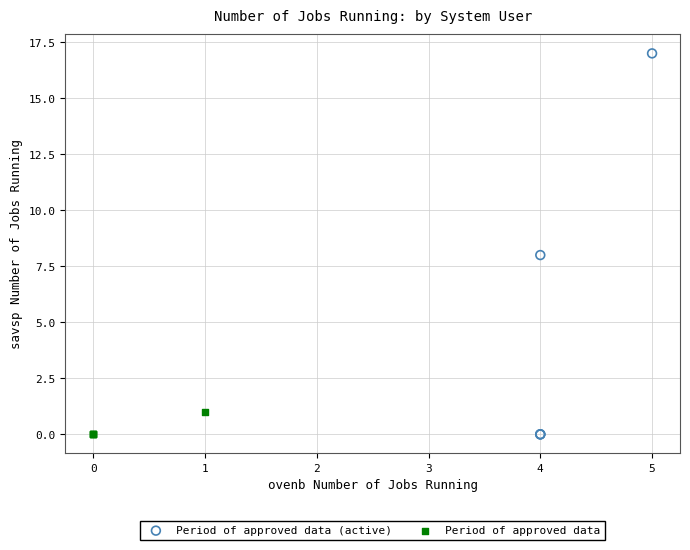

What are all the series names shown in the legend?

Period of approved data (active), Period of approved data